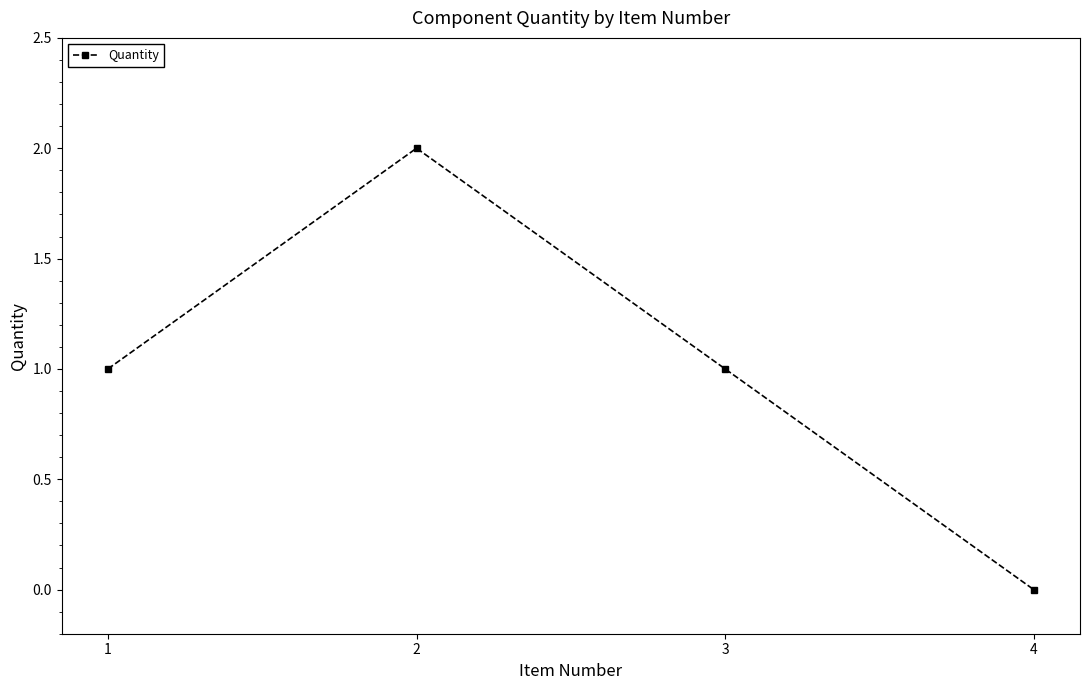

Reading right to left, extract all data points from this chart.

4=0	3=1	2=2	1=1